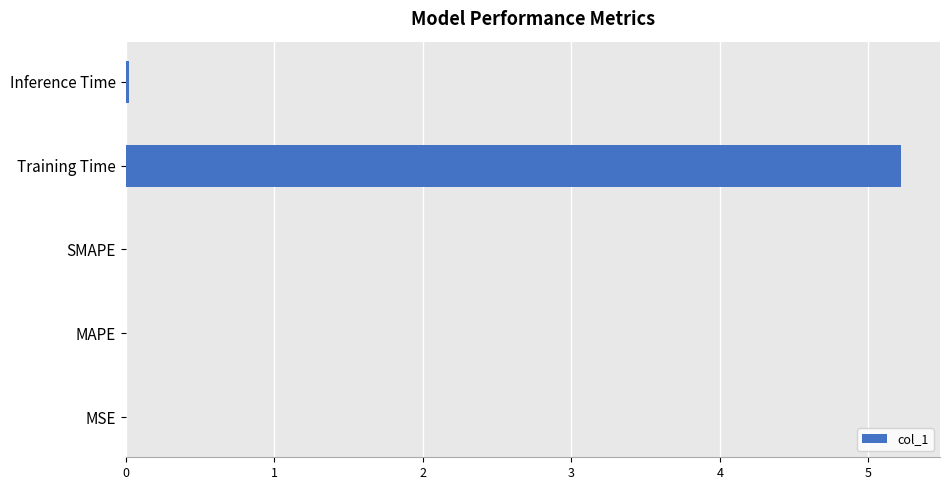

The chart shows a value of 5.2 at Training Time. True or false?

True